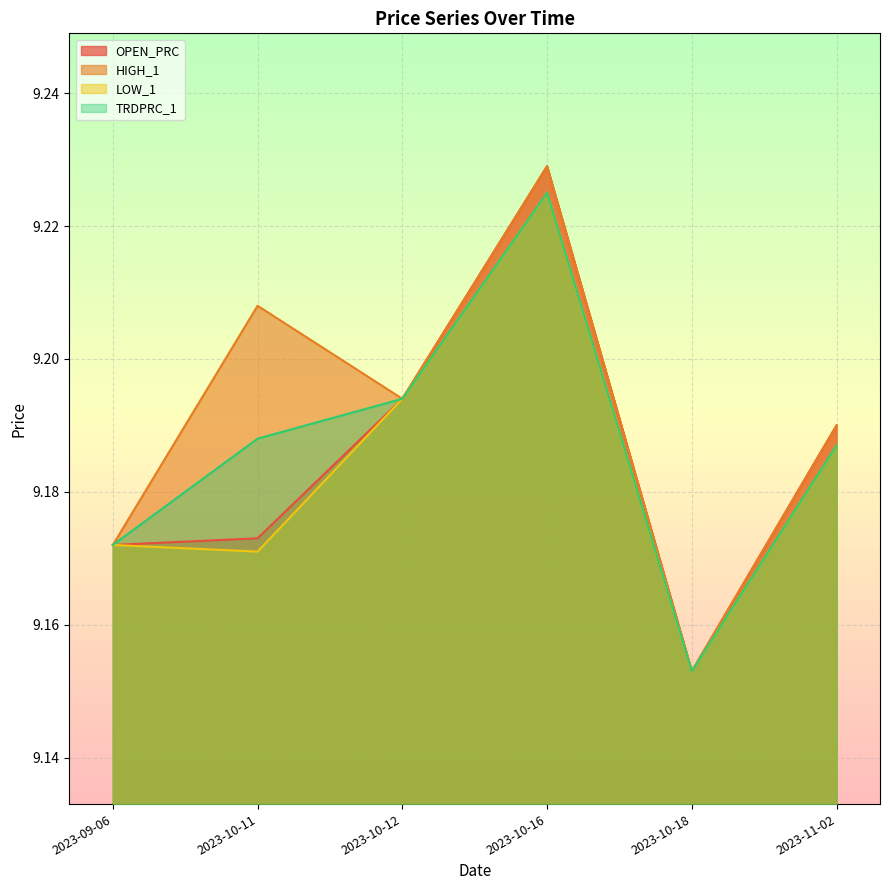

True or false: LOW_1 and HIGH_1 intersect in this chart.

False